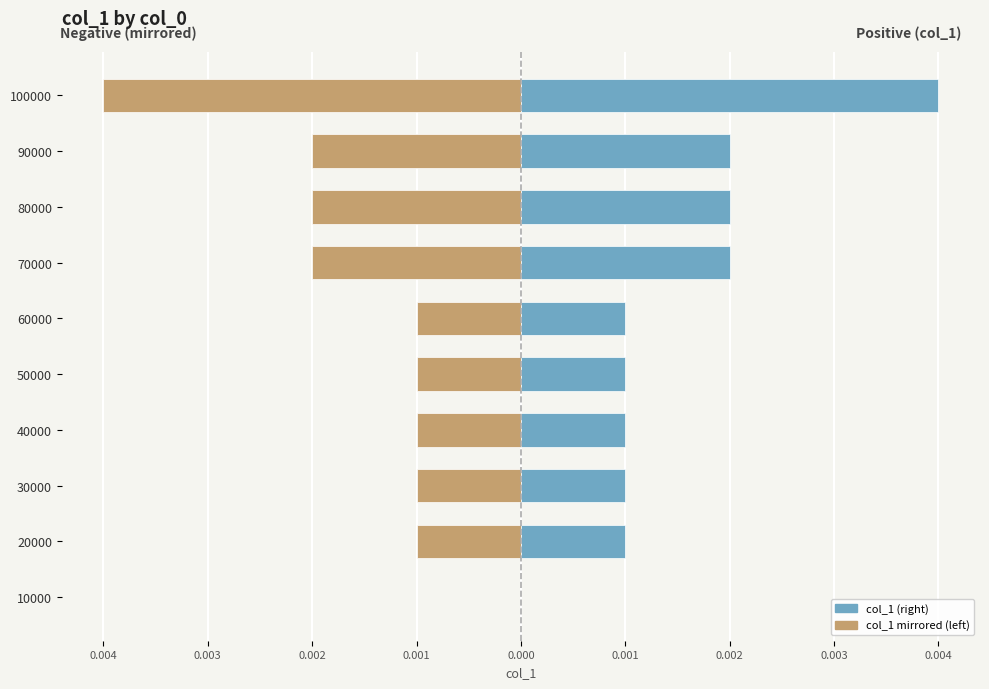

List the series in order of their overall mean, highest first.

col_1, Left (mirrored)